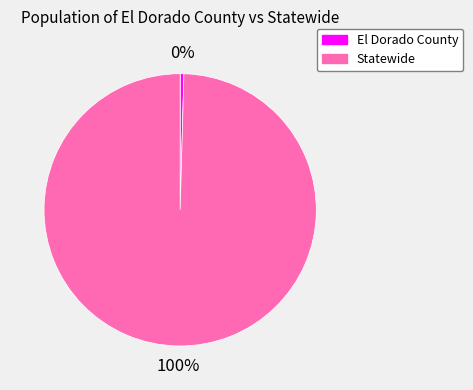

Between El Dorado County and Statewide, which is larger?

Statewide